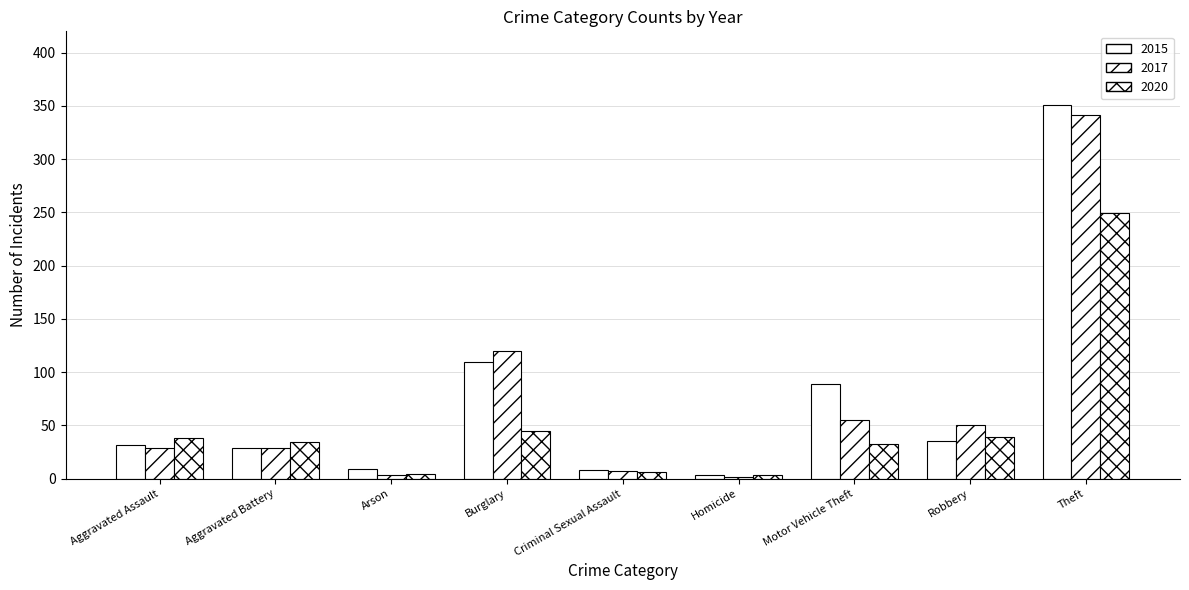

How many bars are there in total?

27